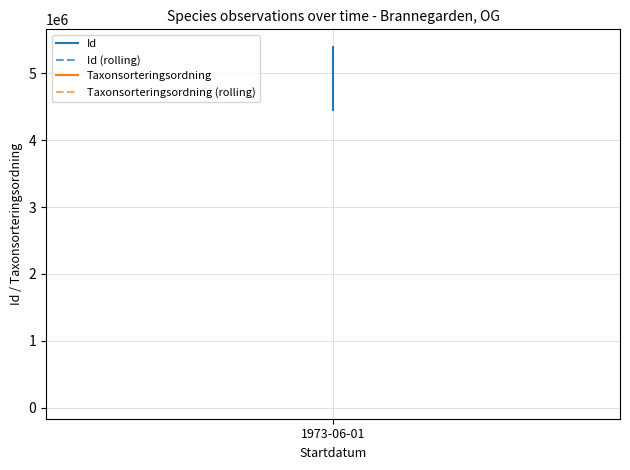

Reading right to left, extract all data points from this chart.

Id: 1973-06-01=5393306	1973-06-01=5130460	1973-06-01=4443919
Taxonsorteringsordning: 1973-06-01=104033	1973-06-01=98537	1973-06-01=97952